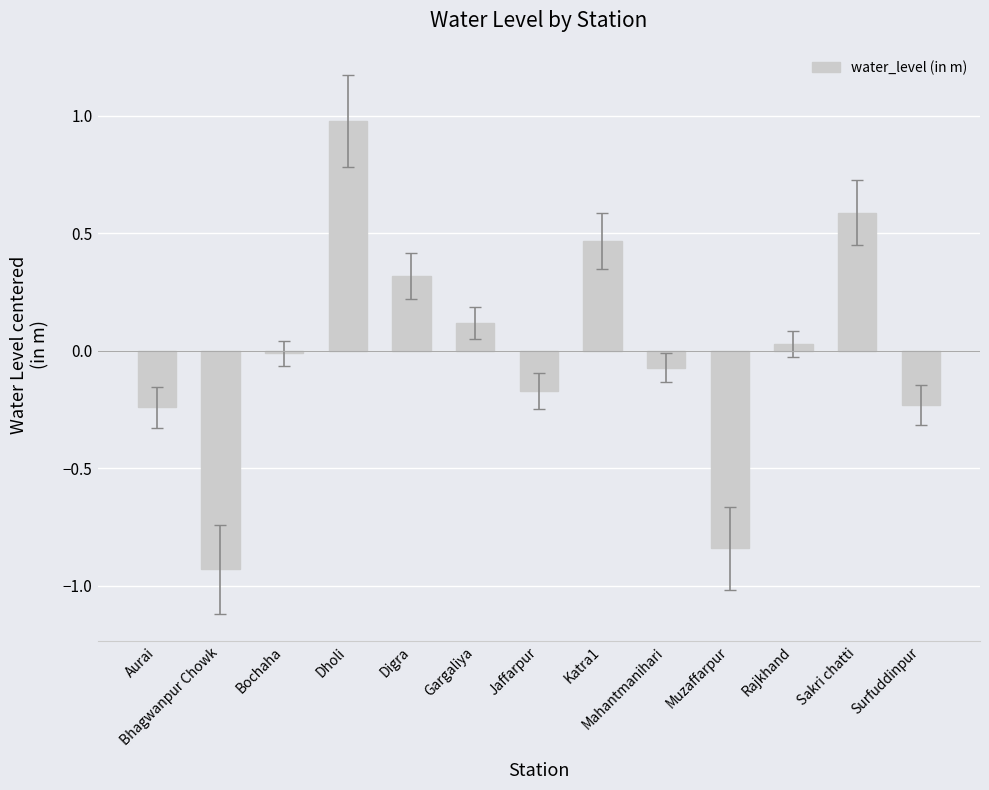

Is it true that the value at Bochaha is -0.0?

True